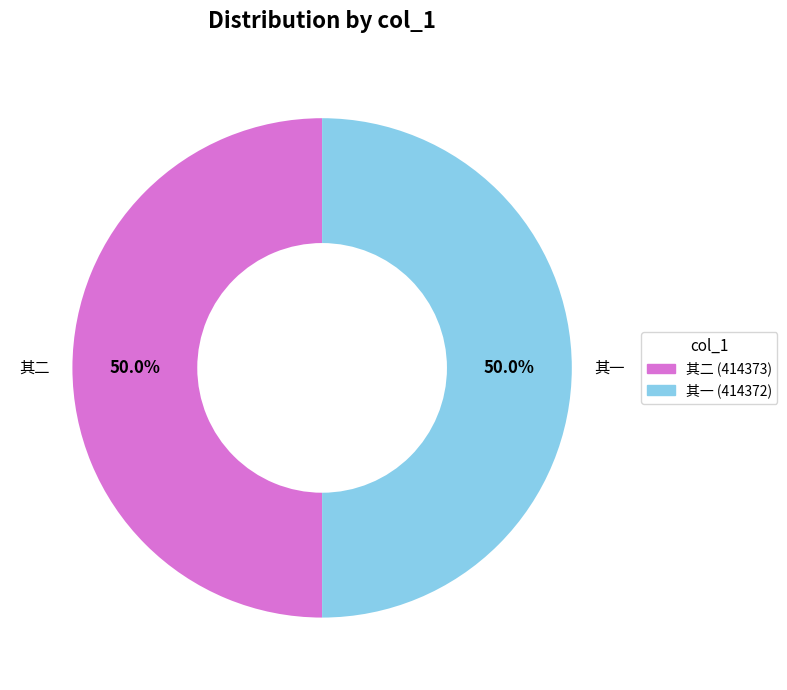

How many slices are in this pie chart?

2